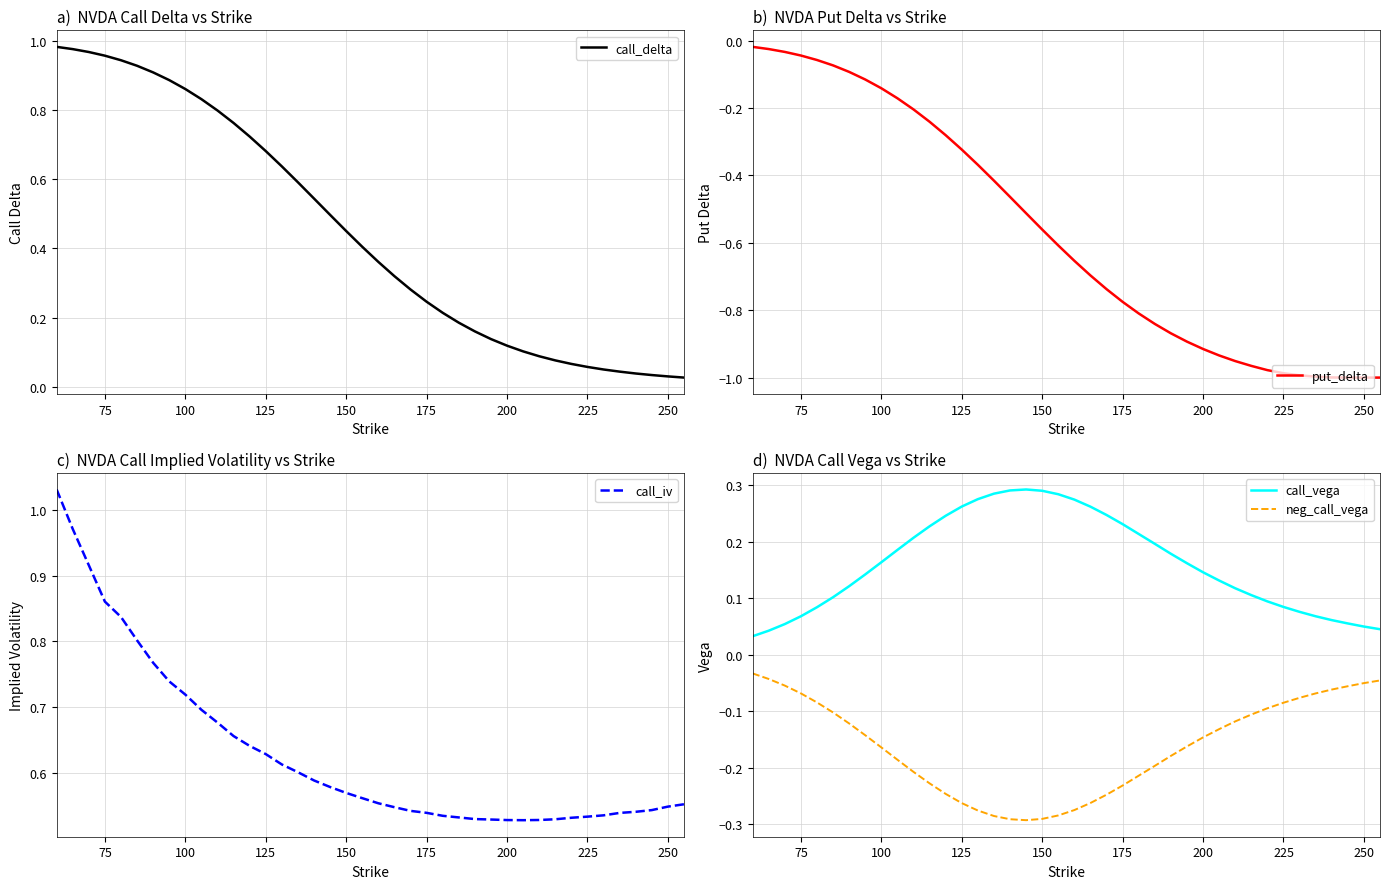

True or false: call_iv and call_vega intersect in this chart.

False